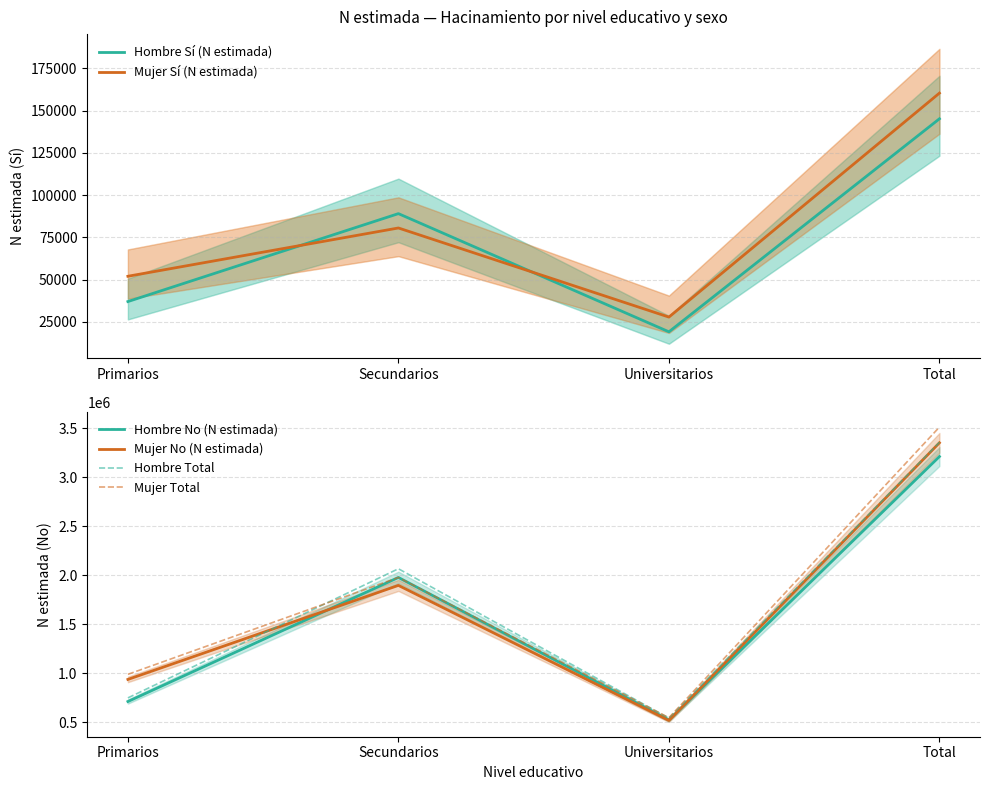

What is the maximum value shown in the chart?

3513770